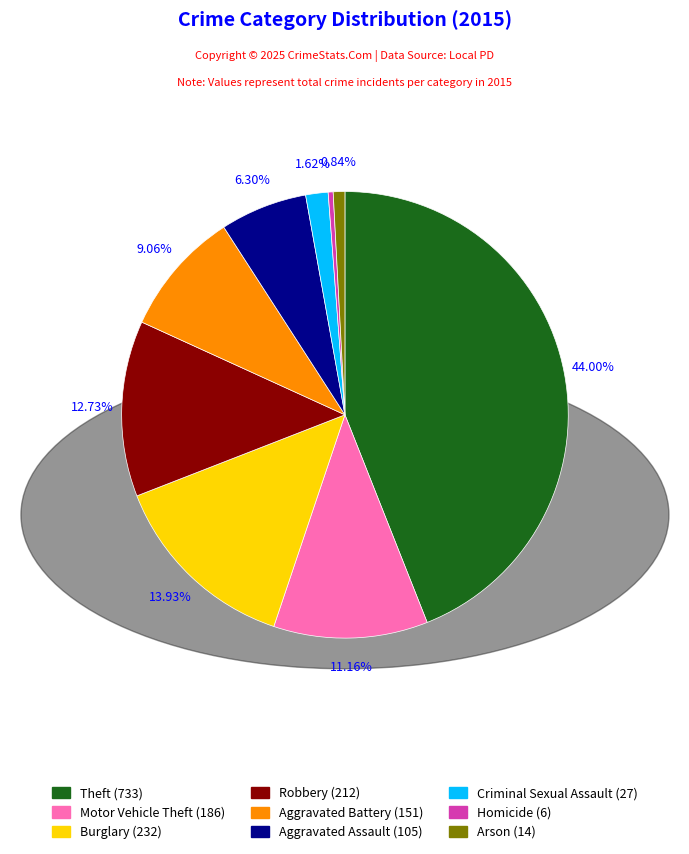

The Robbery slice represents 13% of the pie. True or false?

True